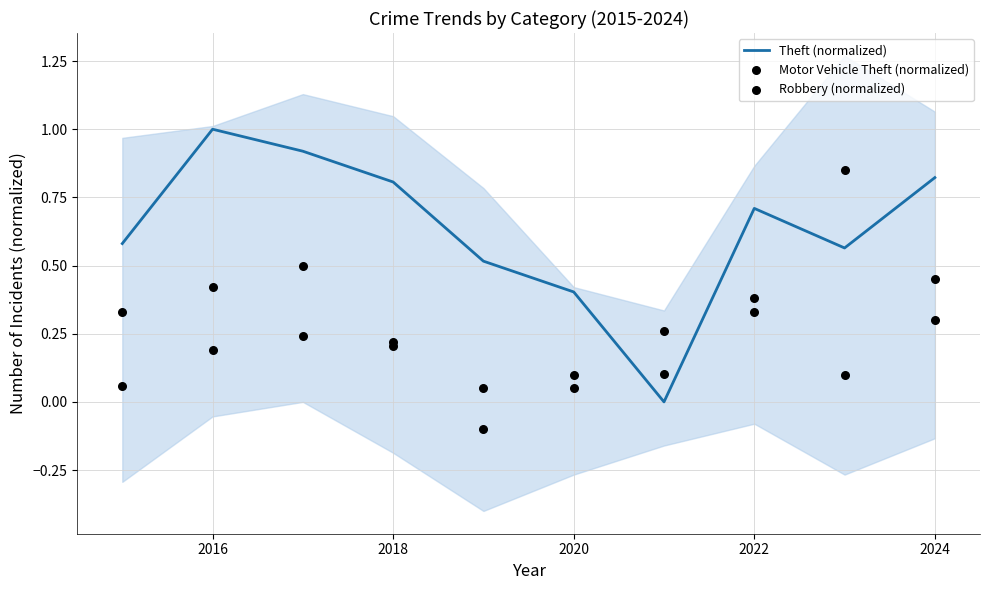

What is the highest value of the Theft (normalized) series?

1.0